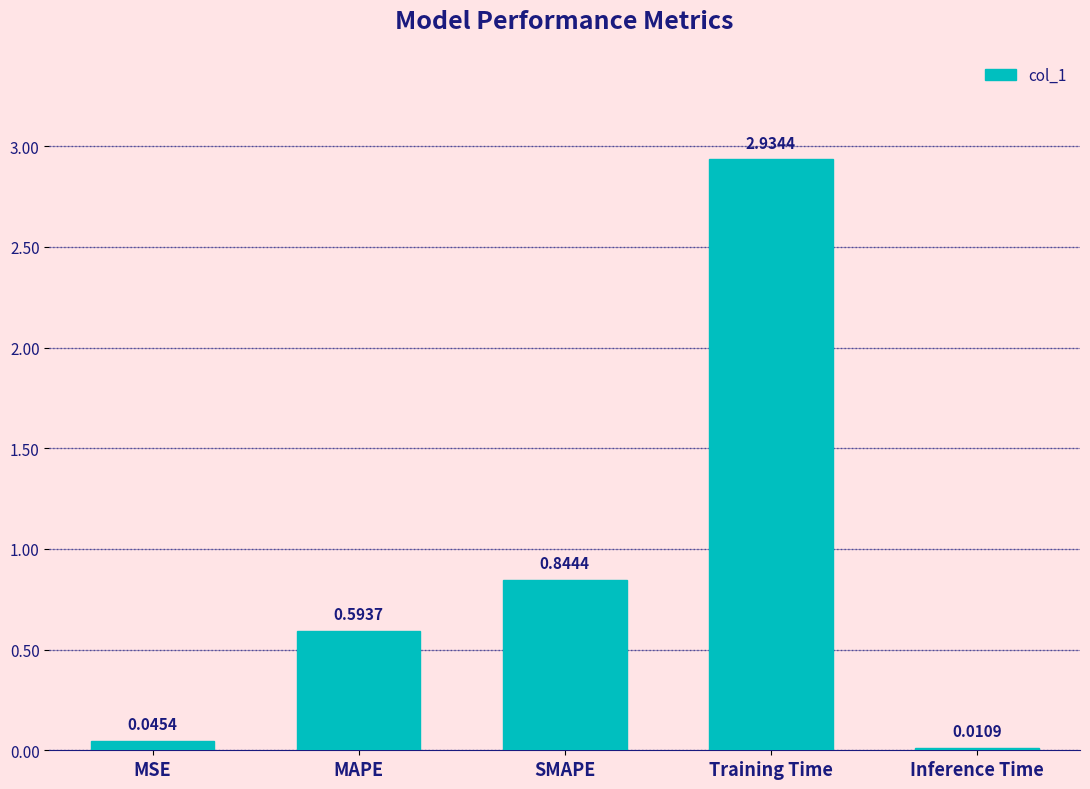

The chart shows a value of 1.0 at MAPE. True or false?

False